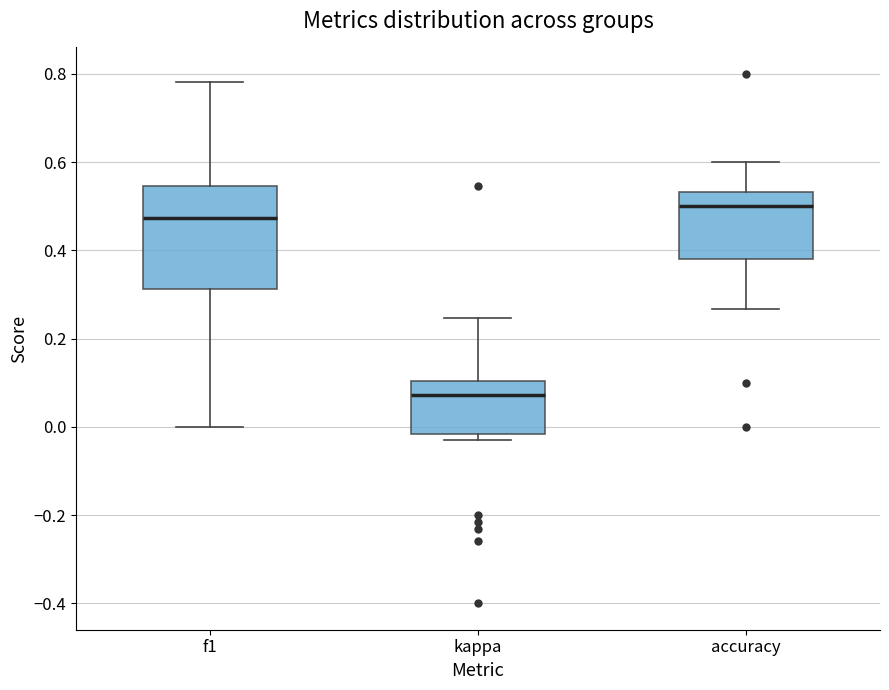

Comparing the boxes themselves (not the whiskers), which one is the tallest?

f1